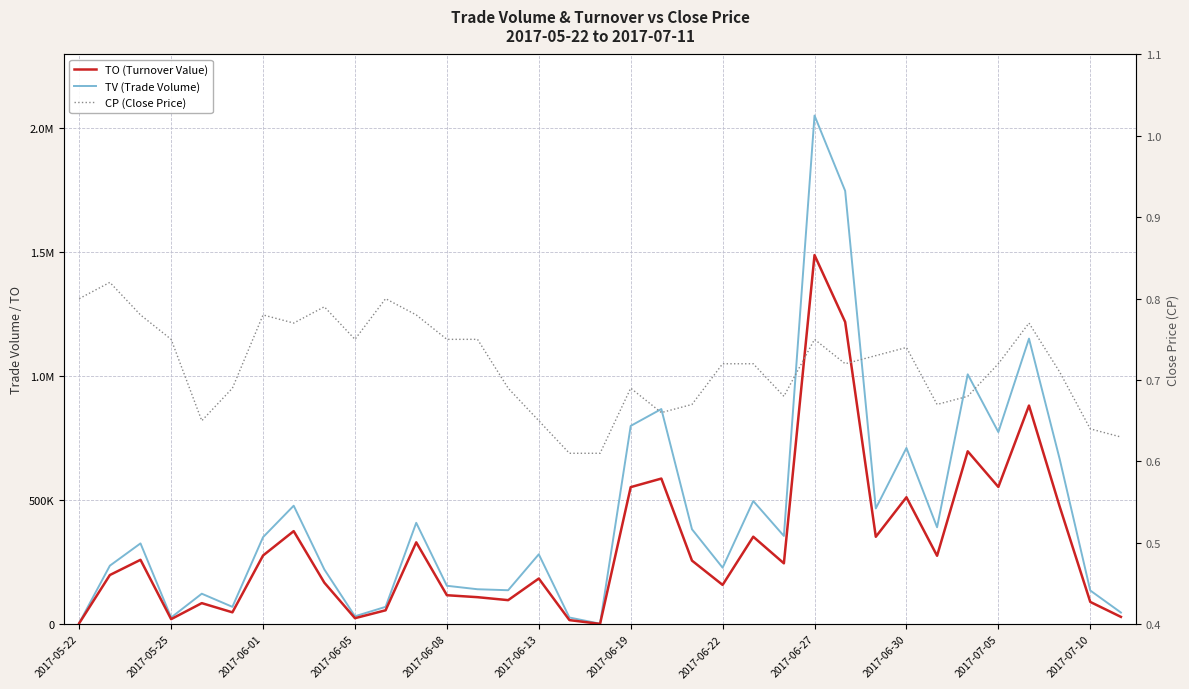

Which series has the largest total across all categories?

TV (Trade Volume)